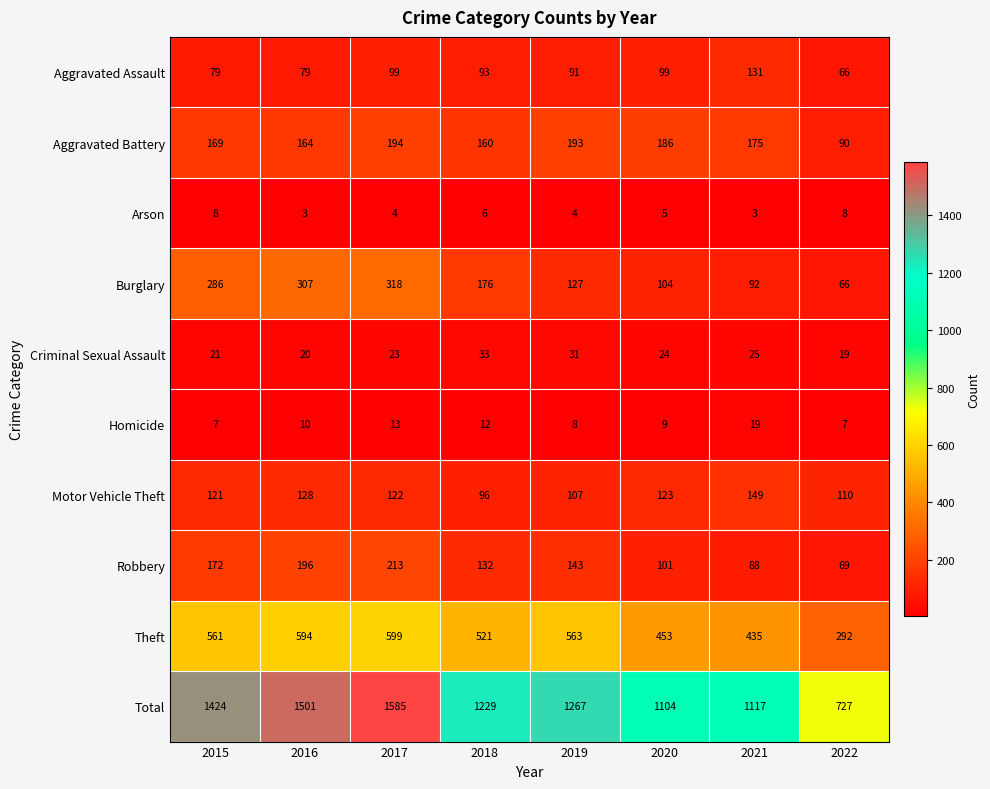

Which series has the widest spread of values?

Total